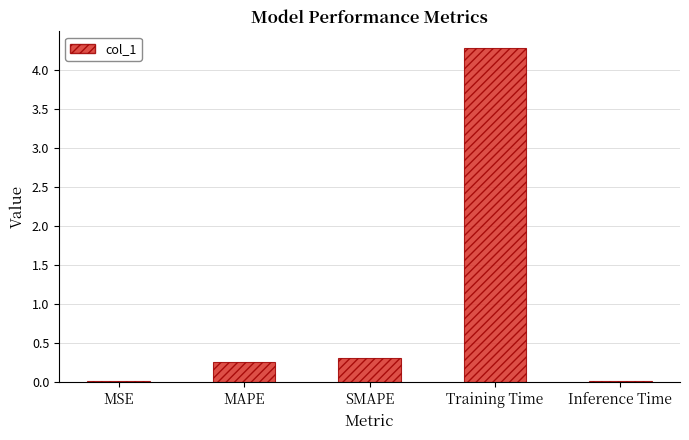

What is the sum of all values?

4.9